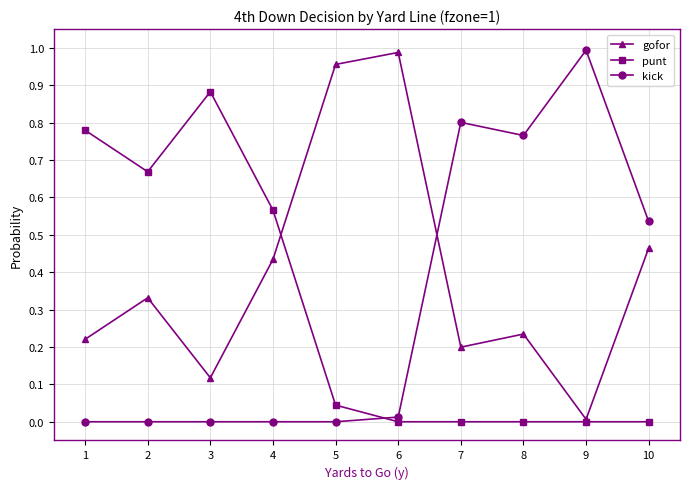

Rank the series by their average value, from lowest to highest.

punt, kick, gofor